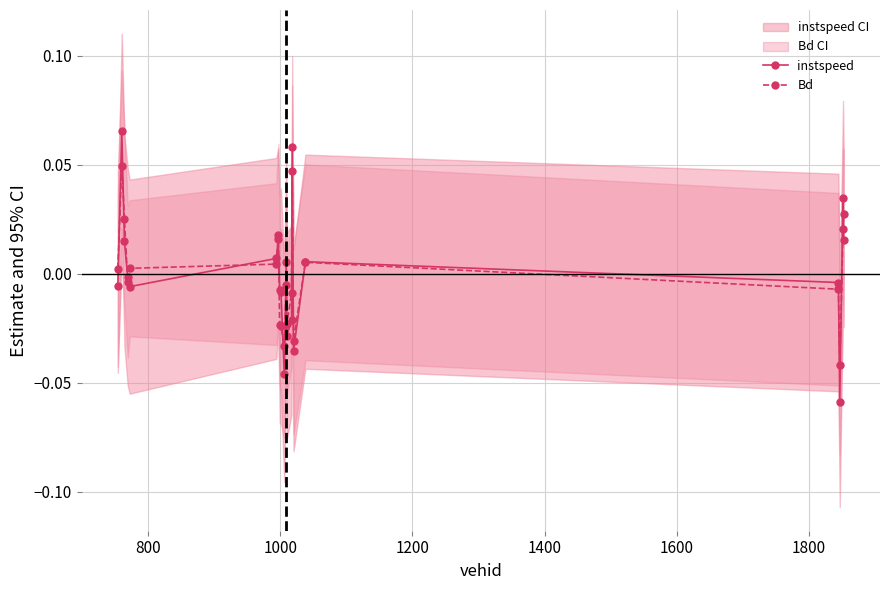

What is the smallest value displayed?

-0.1